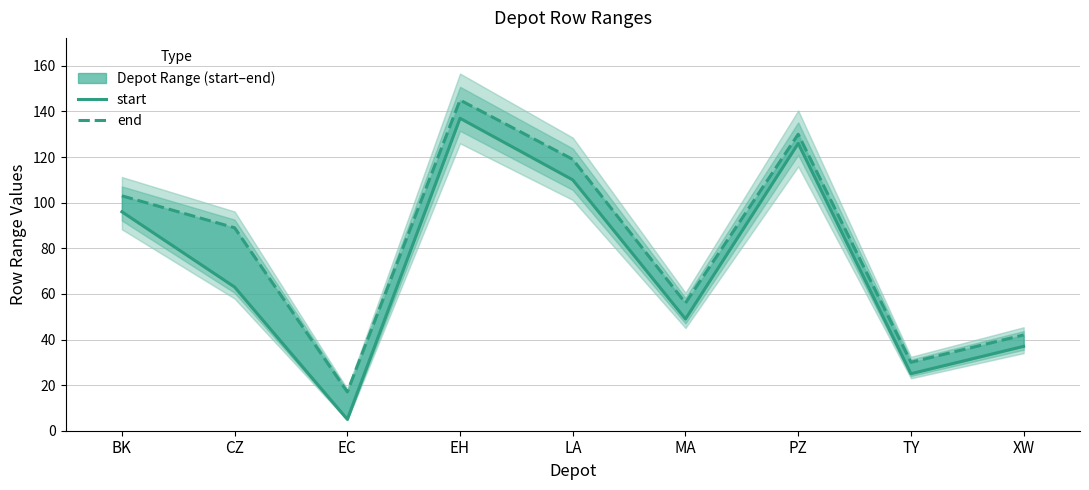

Does the chart have visible grid lines?

Yes